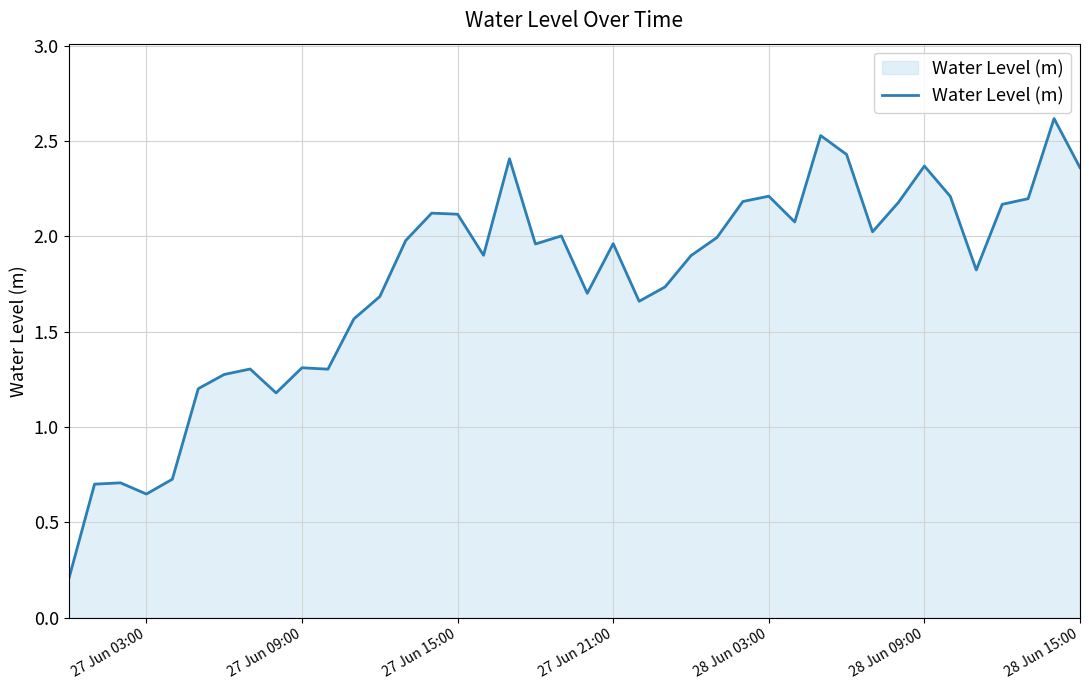

What is the minimum value shown in the chart?

0.2